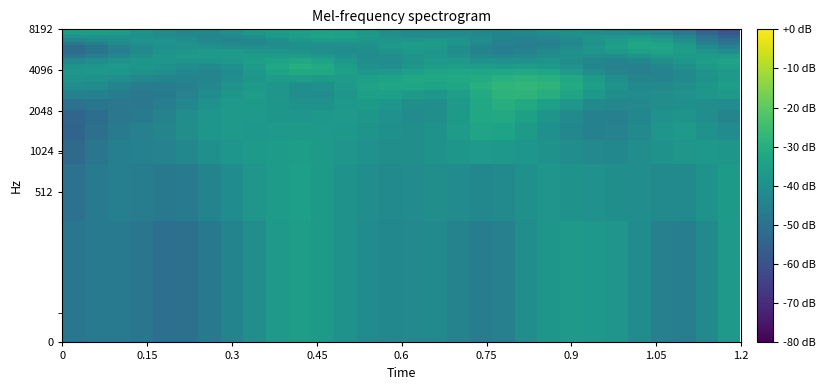

Count the number of categories in the chart.

30